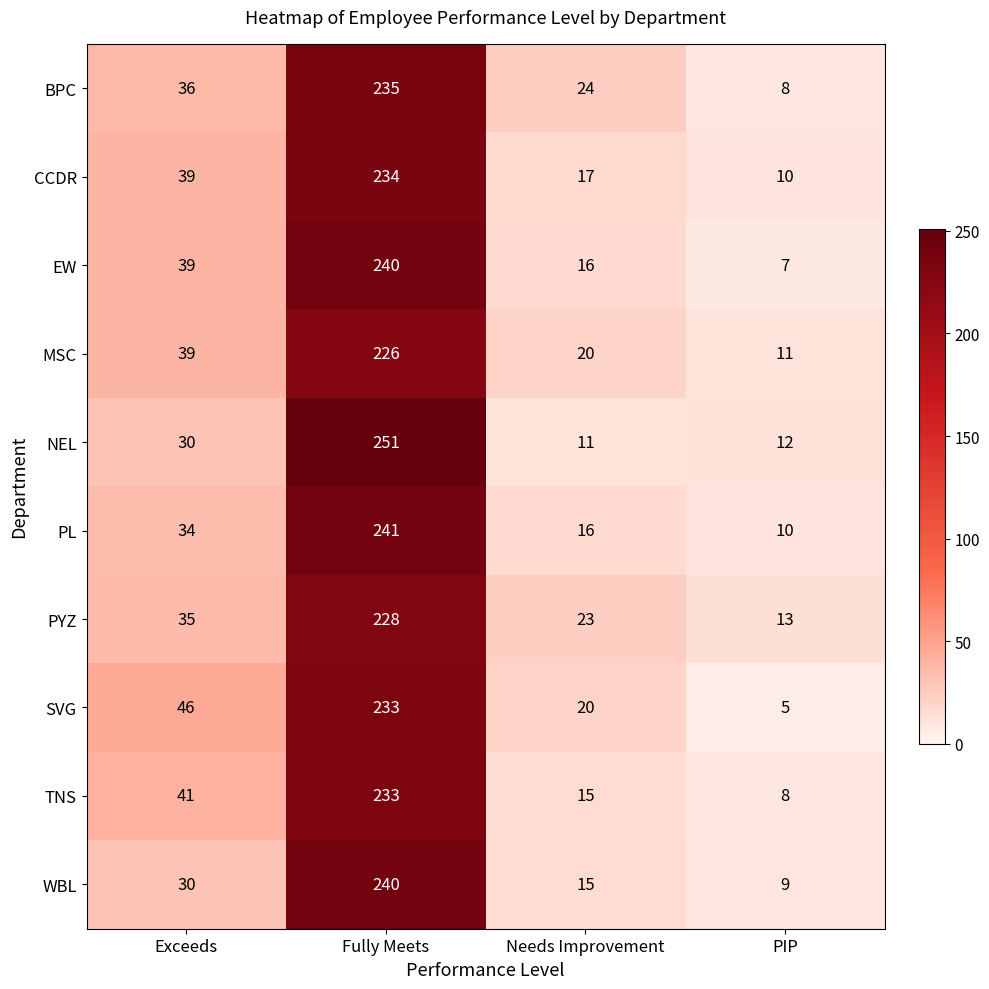

At how many categories does at least one series exceed 60?

1